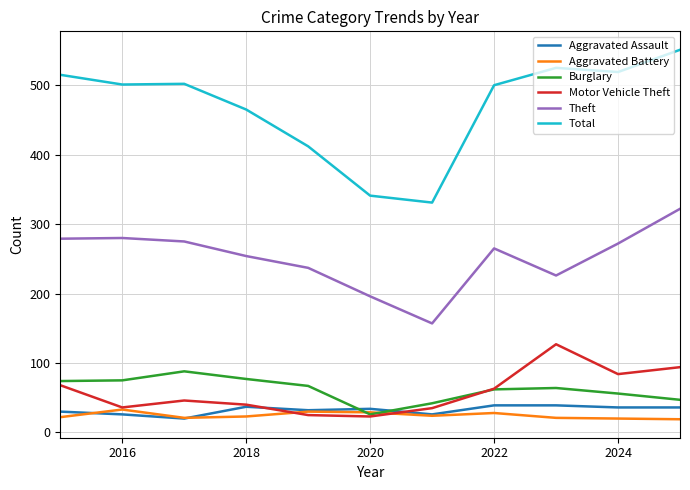

Which series has the widest spread of values?

Total